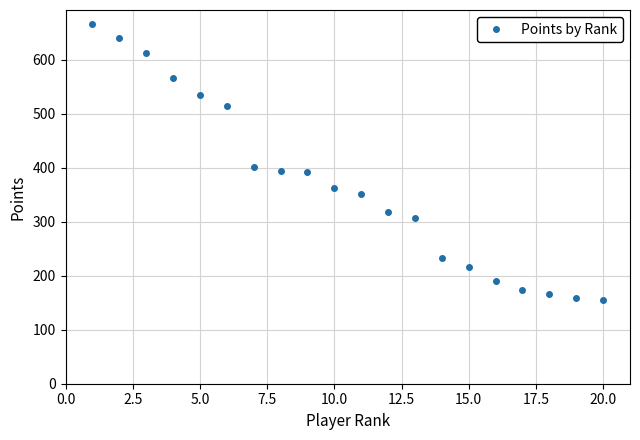

What is the value of the 5th point from the left?

536